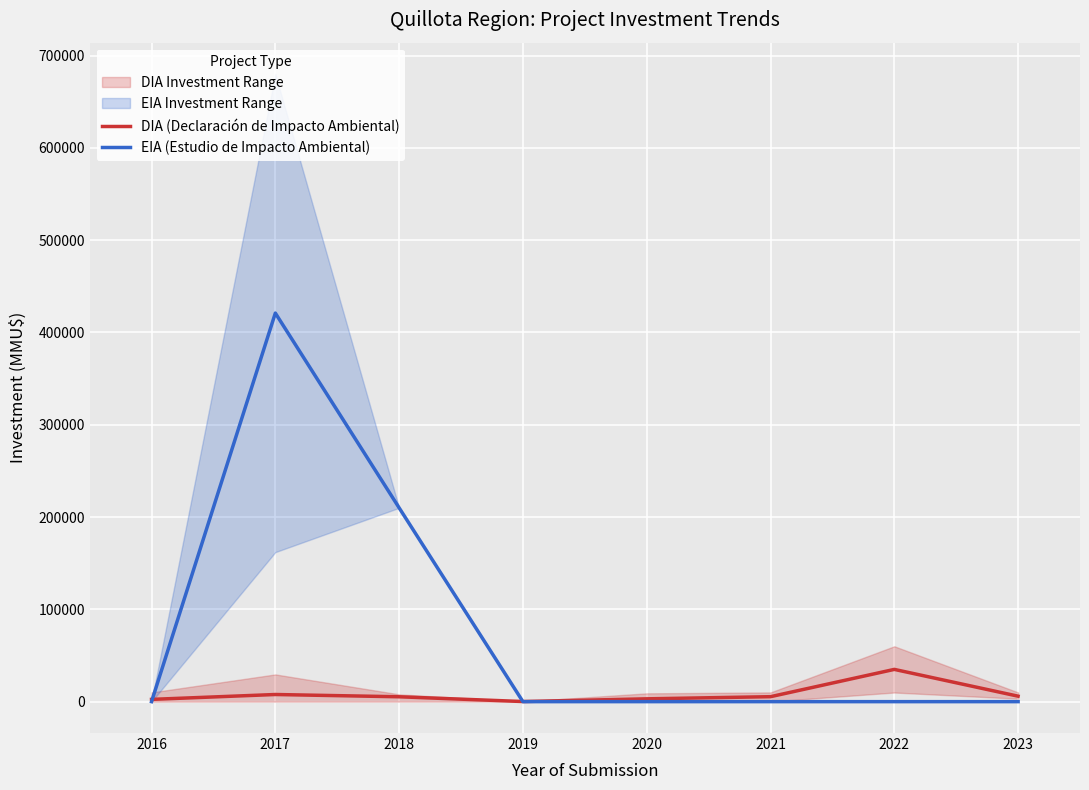

At which category is the sum across all series the highest?

2017